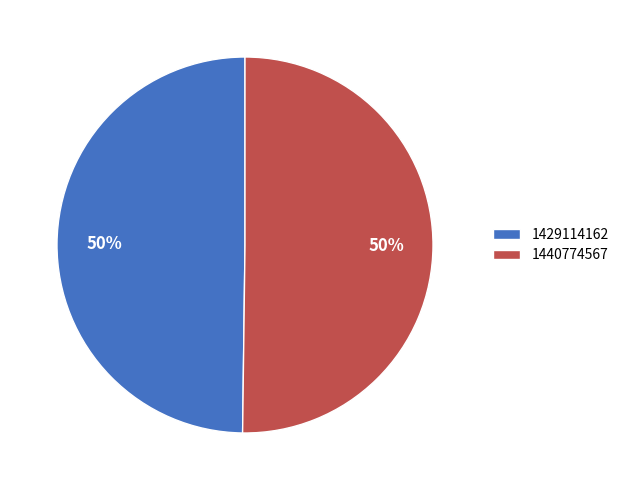

What is the ratio of the value at 1440774567 to the value at 1429114162?

1.0